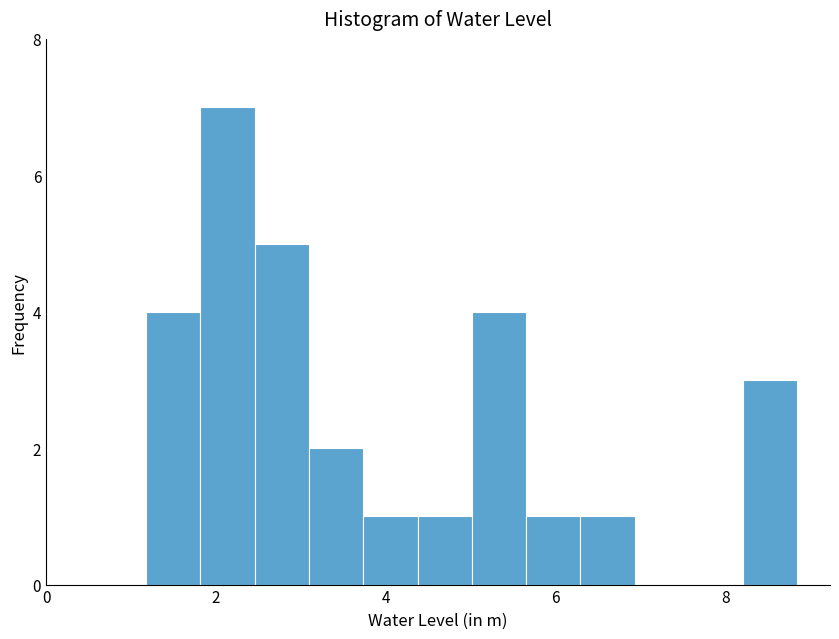

Around what value on the x-axis is the tallest bar? Give the approximate position of its centre, as read against the axis.

2.2